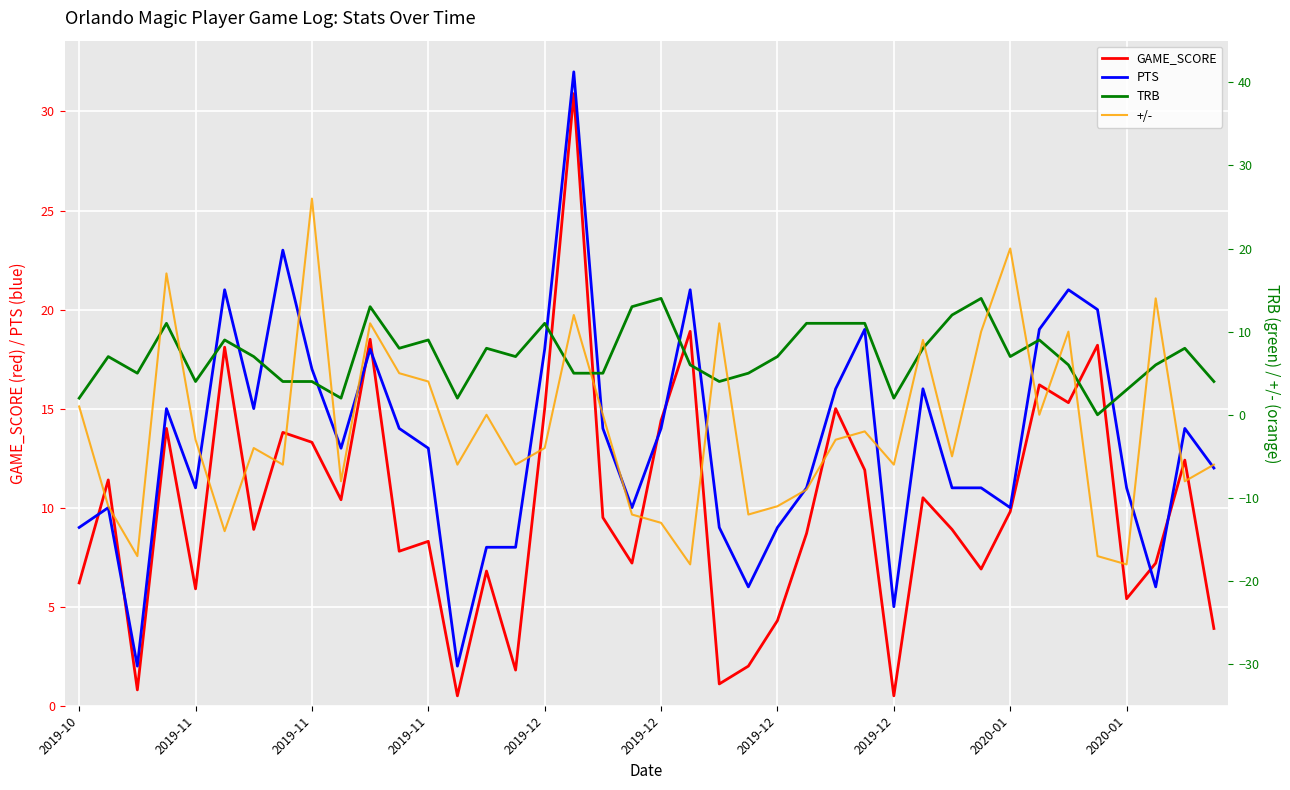

Rank the series by their maximum value, from lowest to highest.

TRB, +/-, GAME_SCORE, PTS